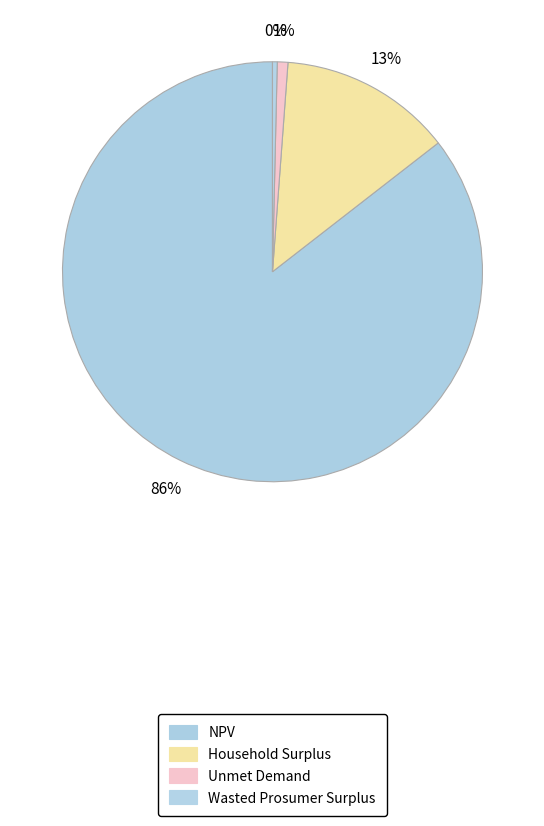

Do Household Surplus and Unmet Demand together represent more than half of the pie?

No